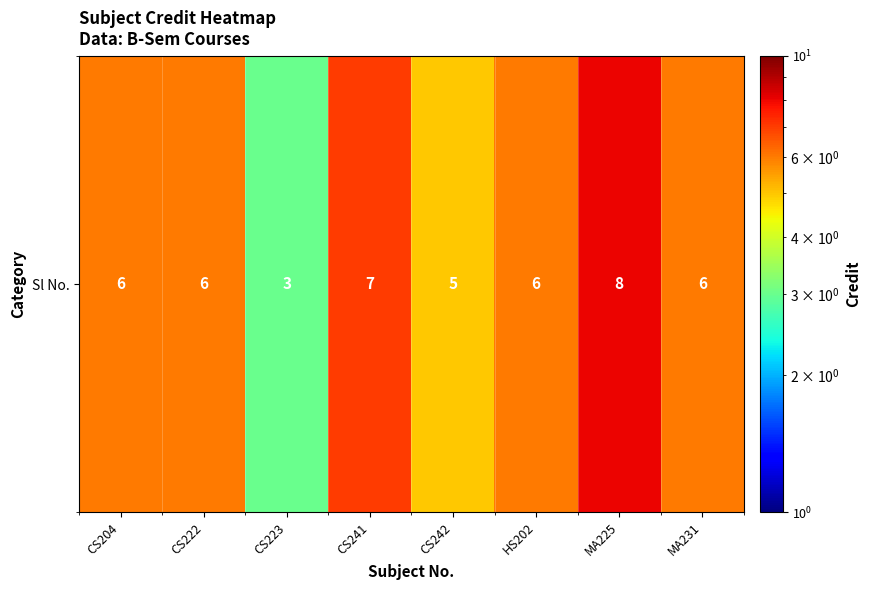

Reading left to right, transcribe all the data shown in this chart.

CS204=6	CS222=6	CS223=3	CS241=7	CS242=5	HS202=6	MA225=8	MA231=6